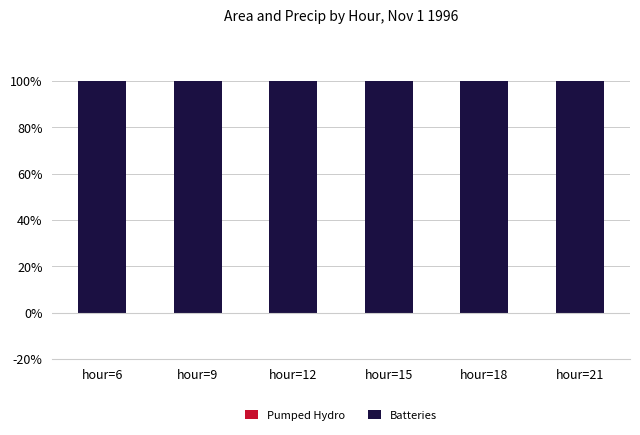

Are the bars horizontal?

No